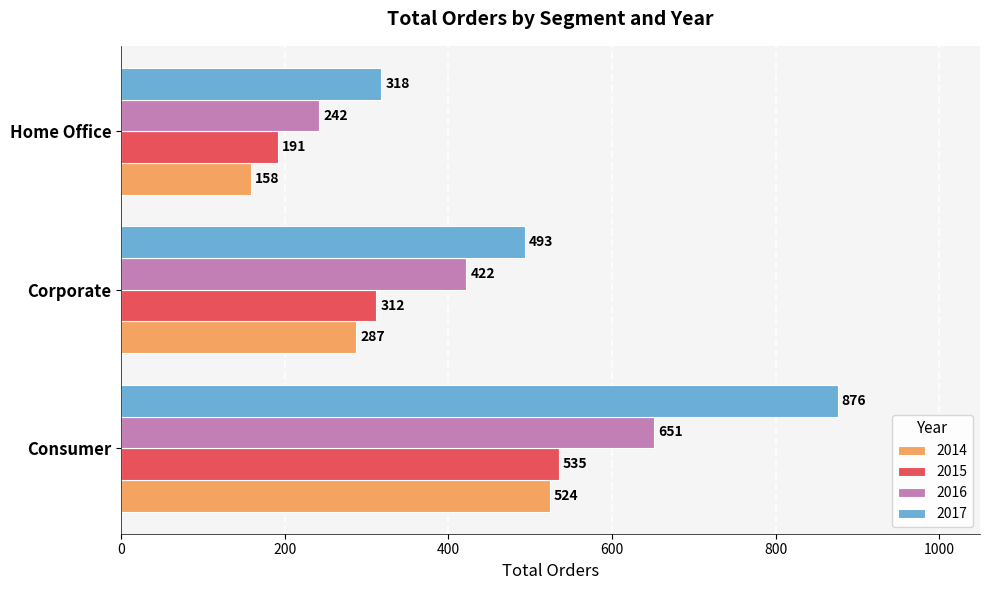

True or false: 2016 has a value of 724 at Corporate.

False